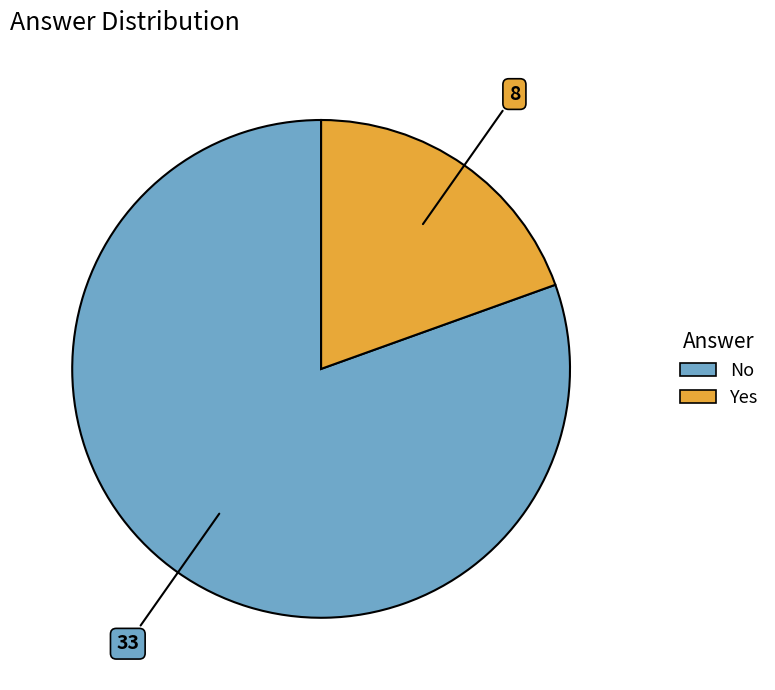

Which has a higher value, Yes or No?

No